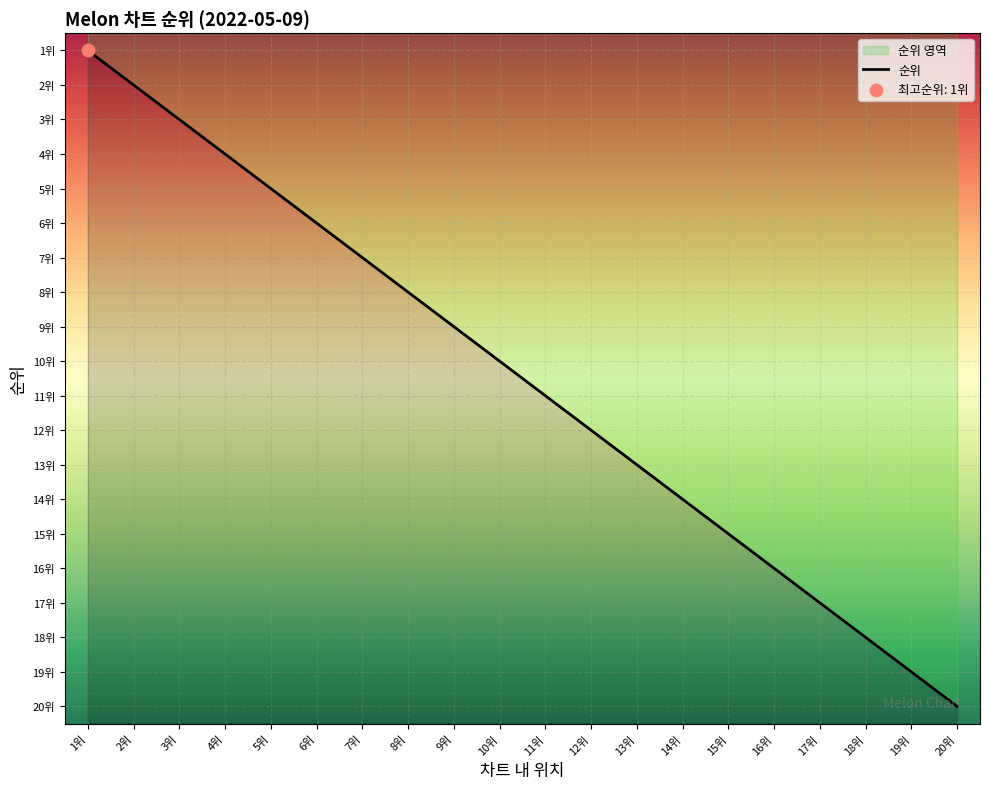

Which has a higher value, 4위 or 17위?

17위